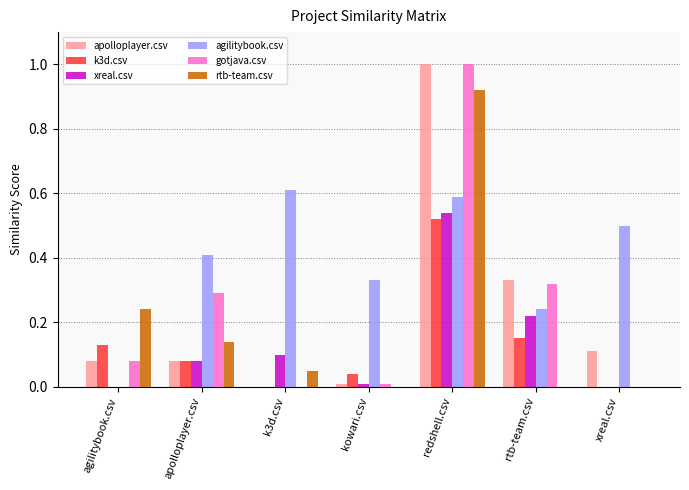

At which label does gotjava.csv reach its peak?

redshell.csv